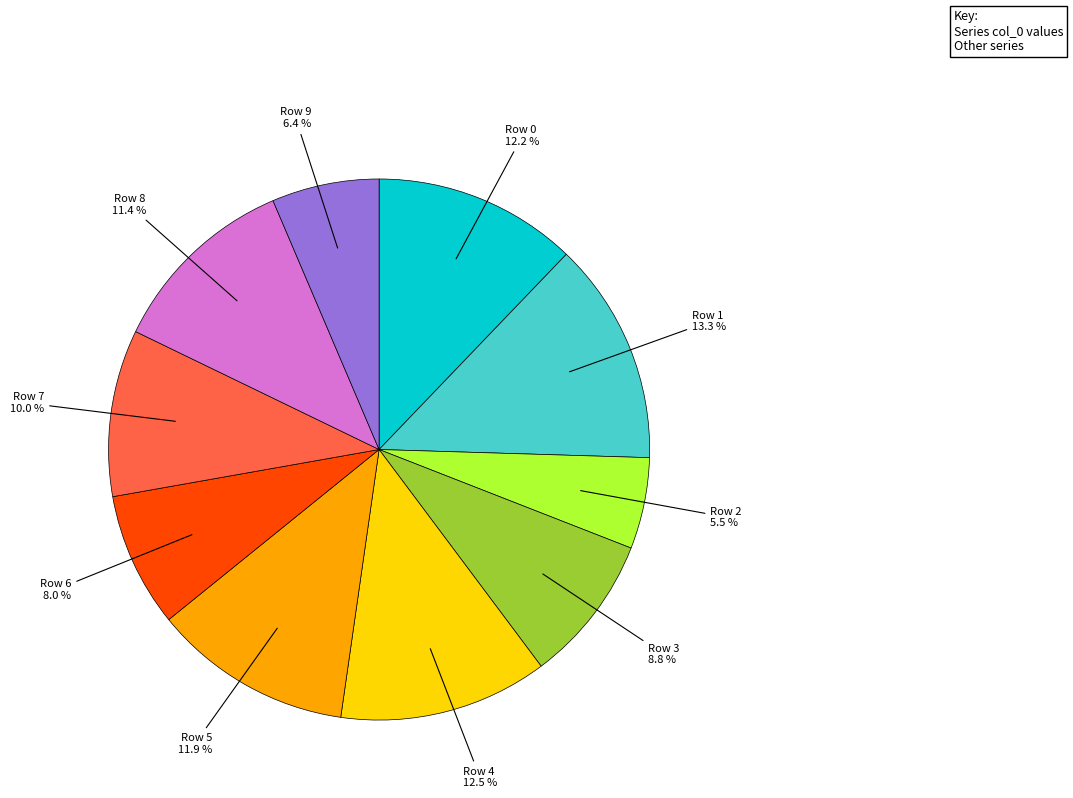

Does any single category account for the majority?

No